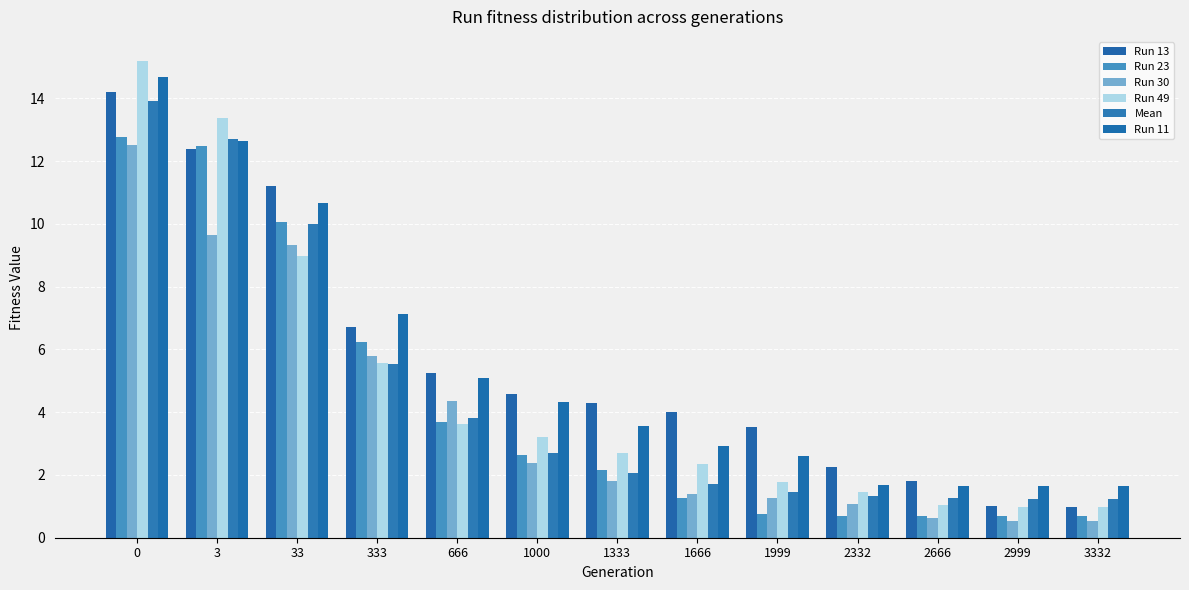

What is the sum of the Run 11 values at 333 and 1666?

10.1